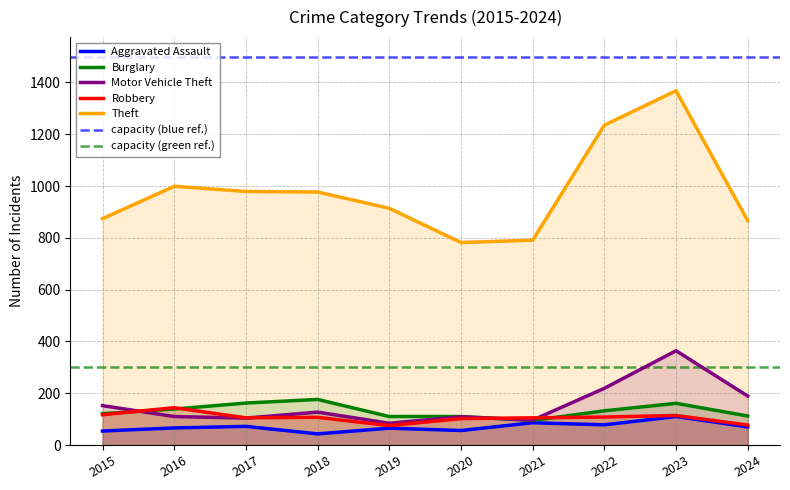

True or false: Robbery and Theft intersect in this chart.

False